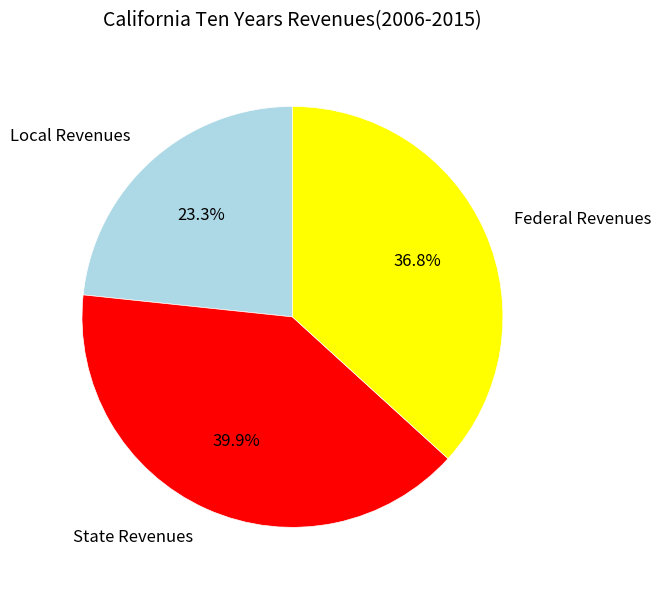

Combined, do Local Revenues and Federal Revenues account for over 50%?

Yes